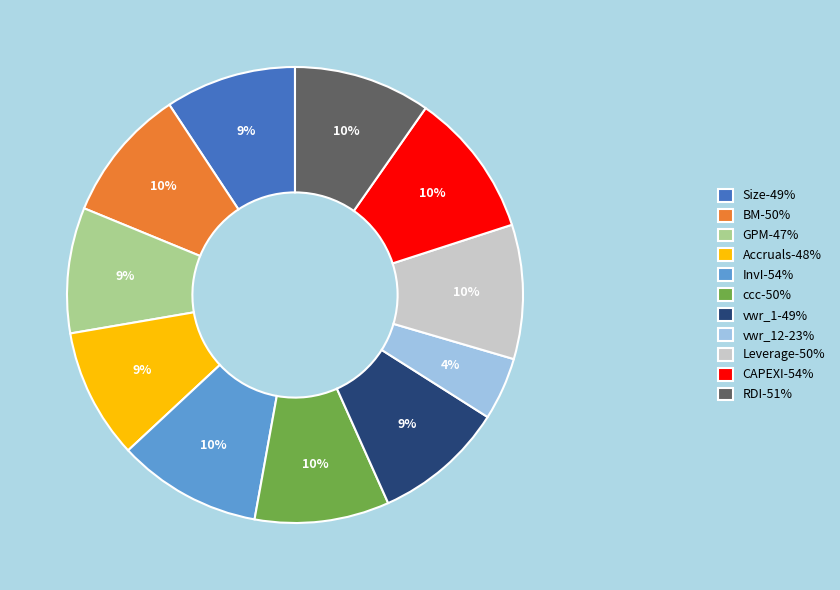

Is there a majority slice in this chart?

No